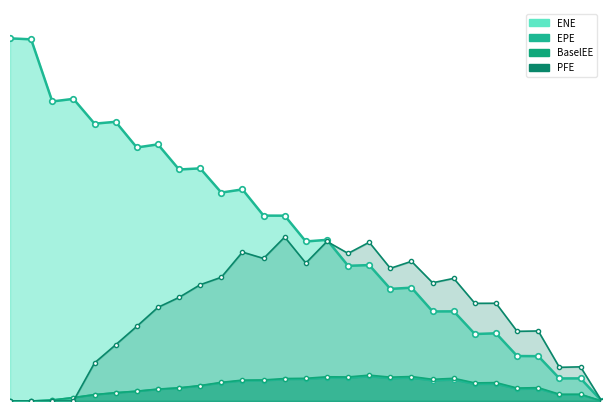

What is the label of the 7th point from the left?

2017-12-27